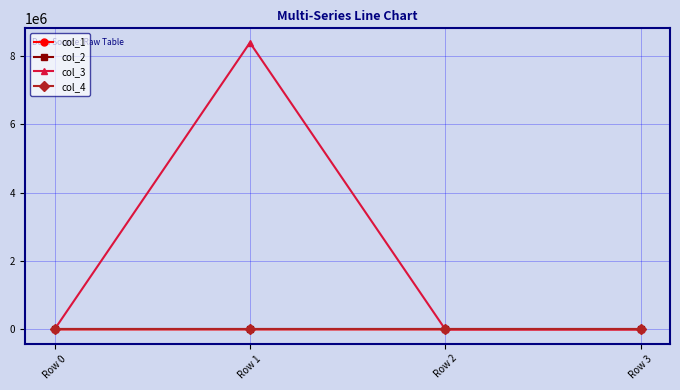

Which series has the largest total across all categories?

col_3